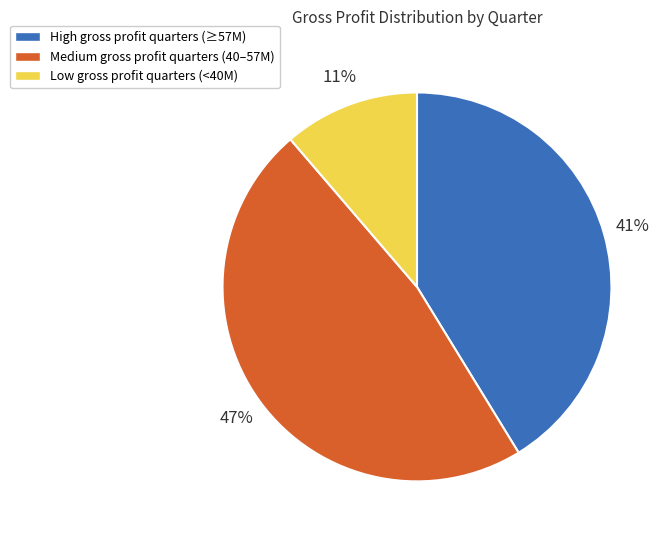

Does any single category account for the majority?

No